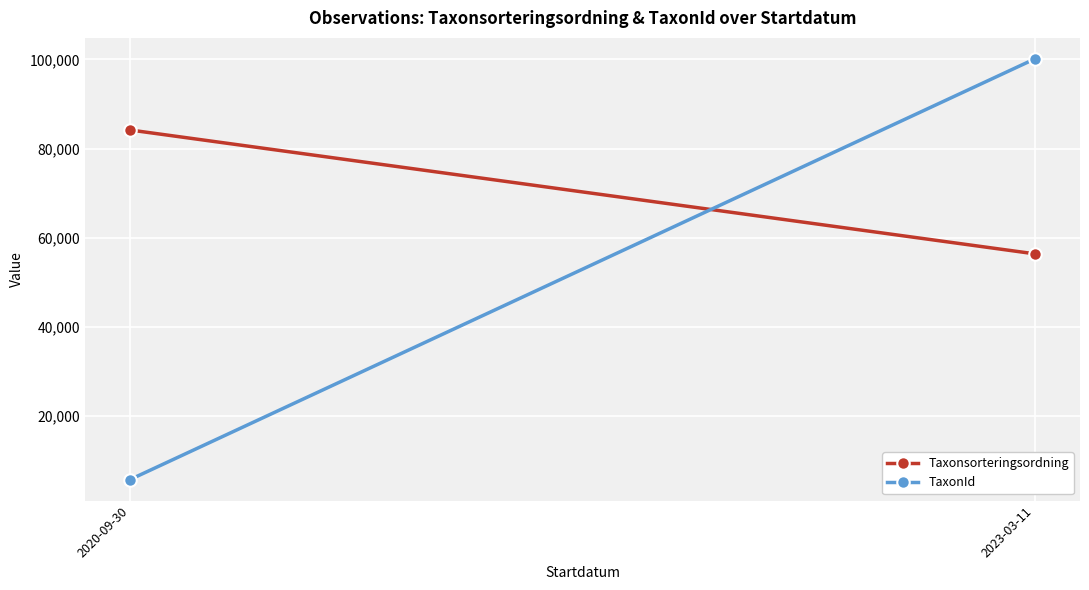

What is the total value across all series at 2023-03-11?

156504